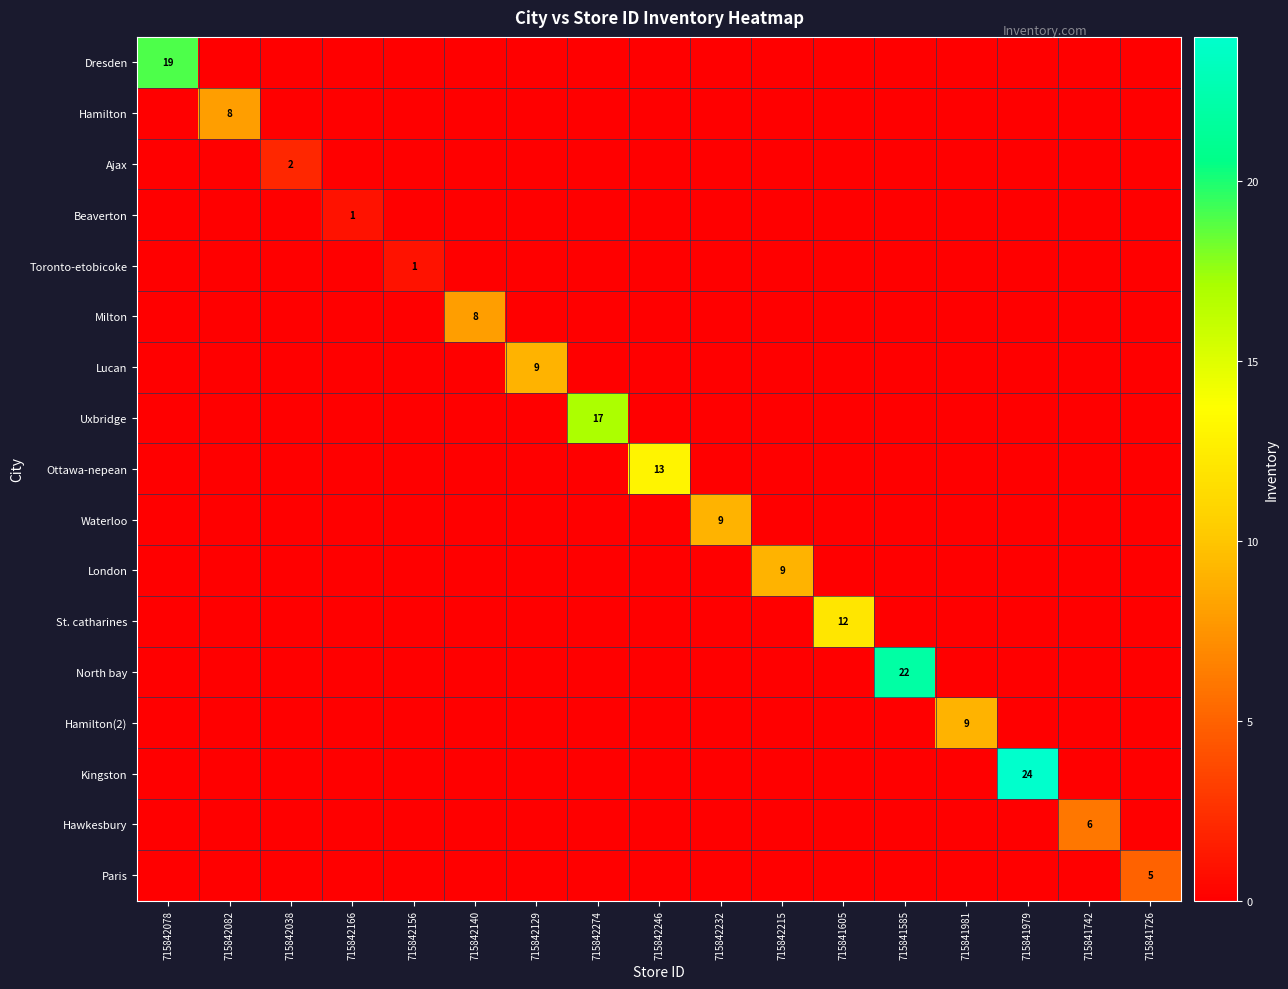

Is it true that Waterloo equals 6 at 715841726?

False